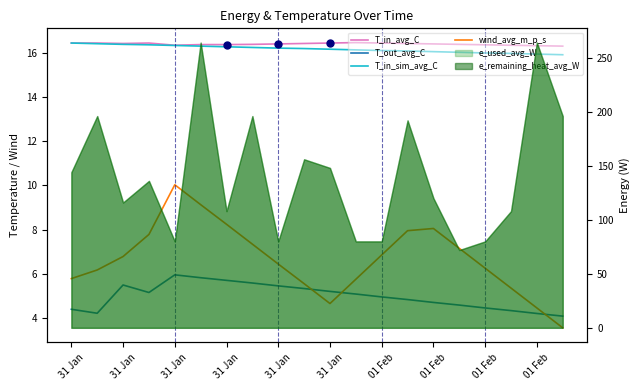

What is the approximate value of wind_avg_m_p_s at 31 Jan?

7.8